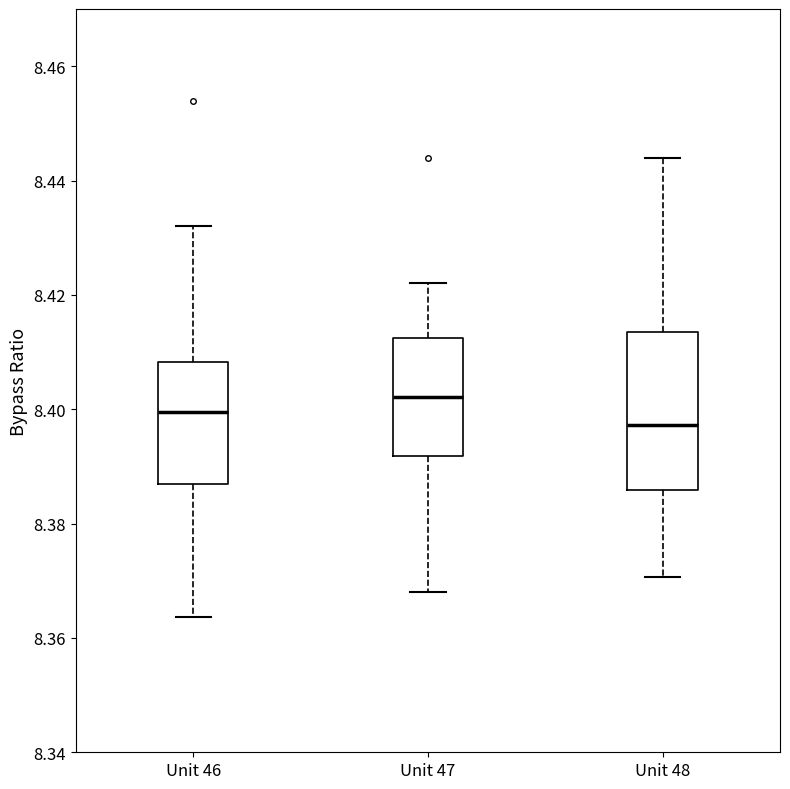

Where is the lower edge of the box for Unit 48 on the y-axis? The values are not printed on the chart, so give them approximately, as read against the axis.

8.386